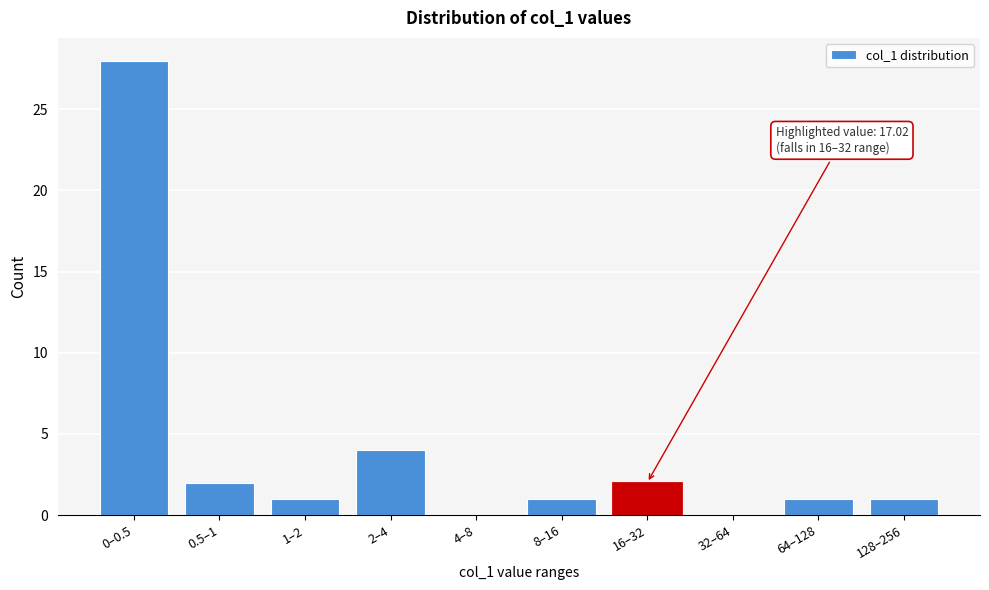

Reading left to right, transcribe all the data shown in this chart.

0–0.5=28	0.5–1=2	1–2=1	2–4=4	4–8=0	8–16=1	16–32=2	32–64=0	64–128=1	128–256=1